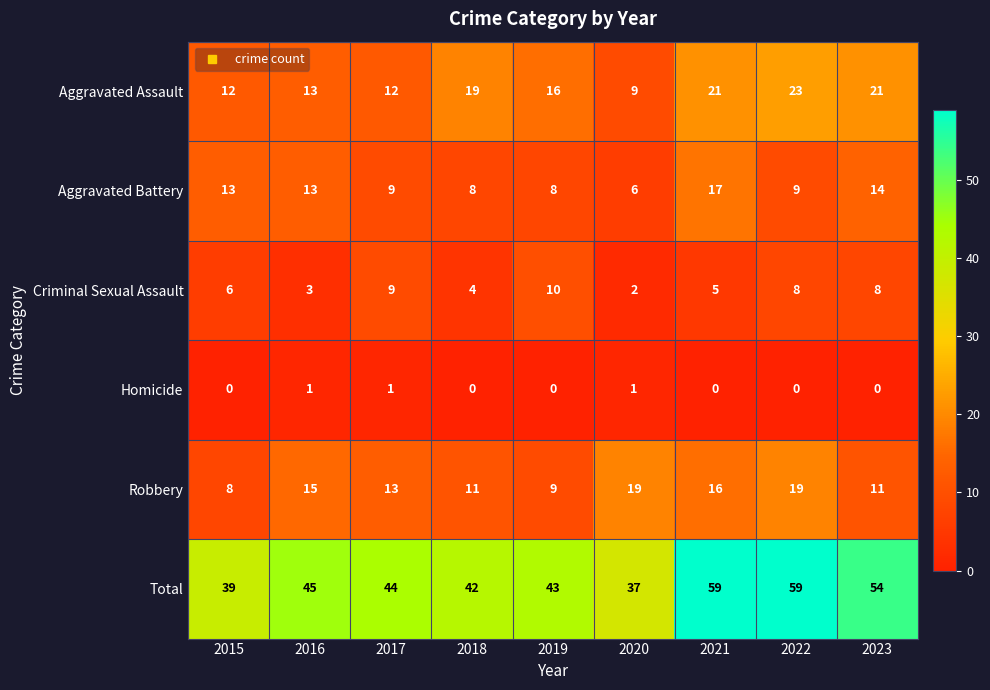

How many data points in Criminal Sexual Assault are less than 6?

4